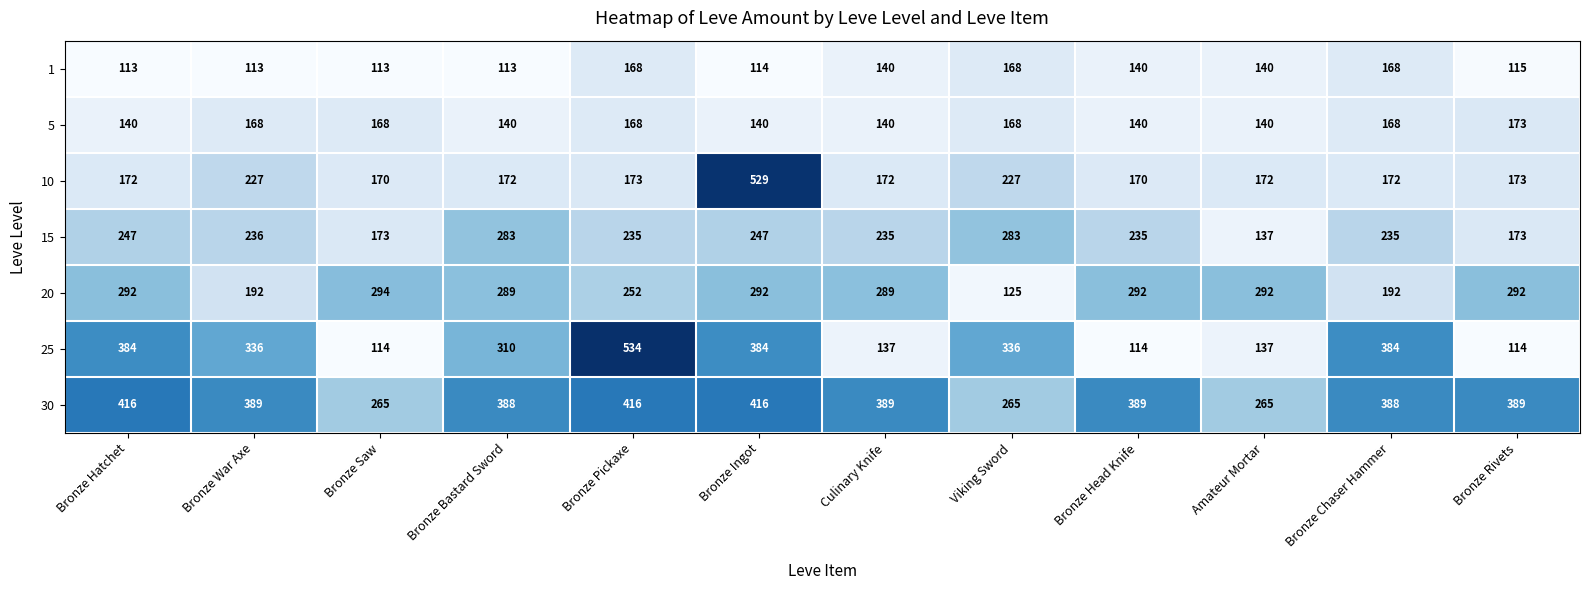

The value of 25 at Bronze Rivets is 114. True or false?

True